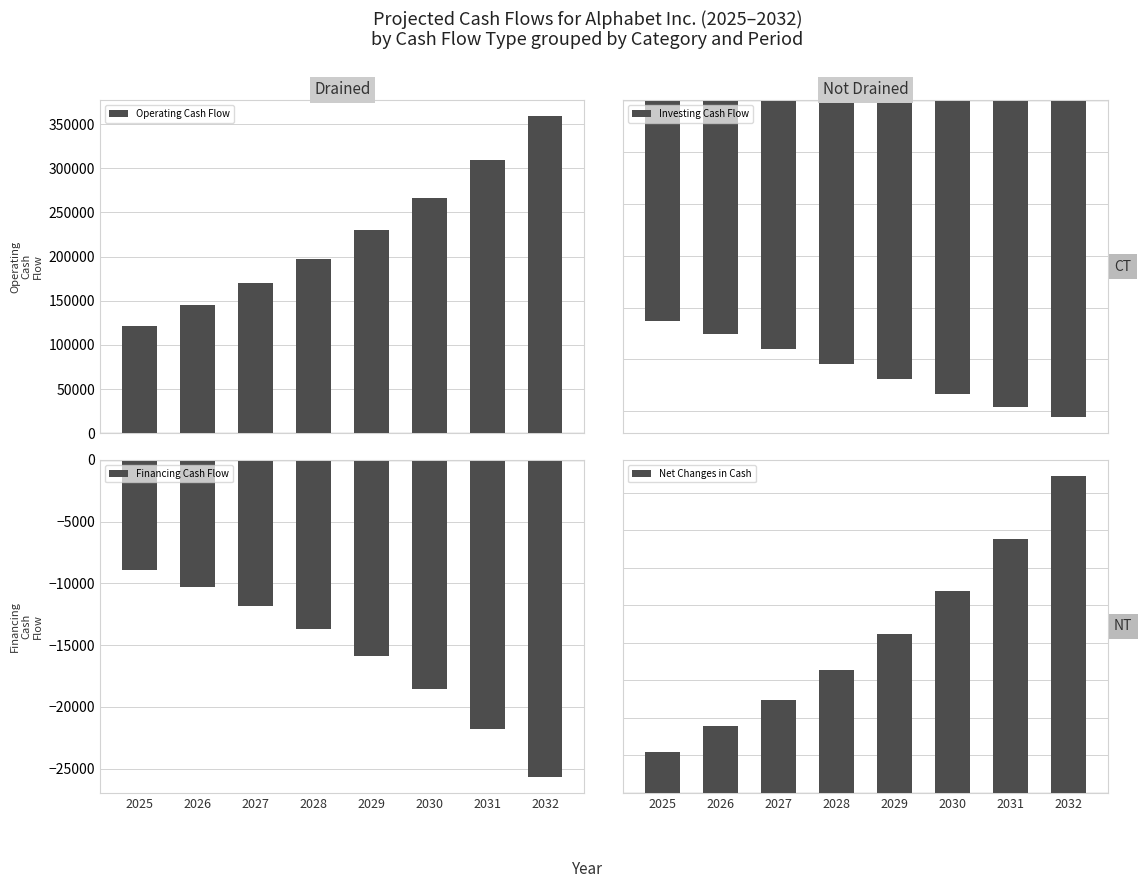

How many groups of bars are there?

8